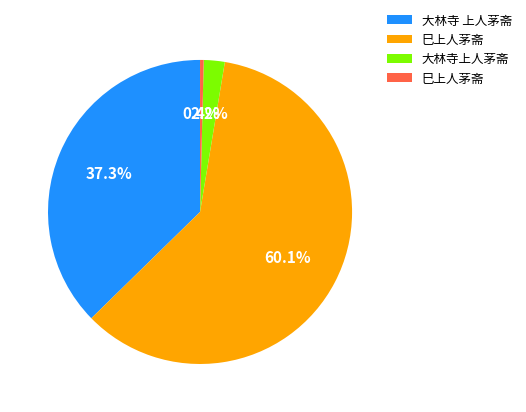

Is there a majority slice in this chart?

Yes